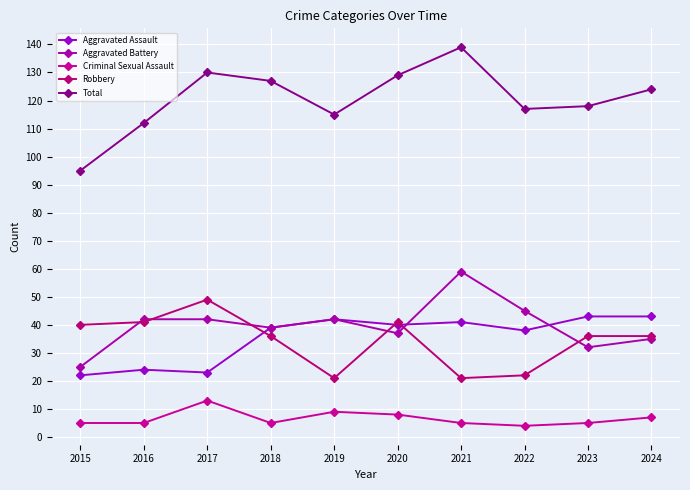

At which category does Criminal Sexual Assault reach its first local peak?

2017